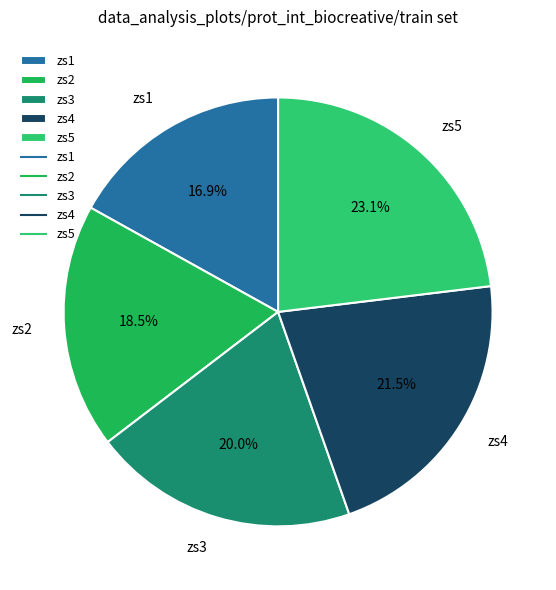

Is zs5 the majority of the pie?

No